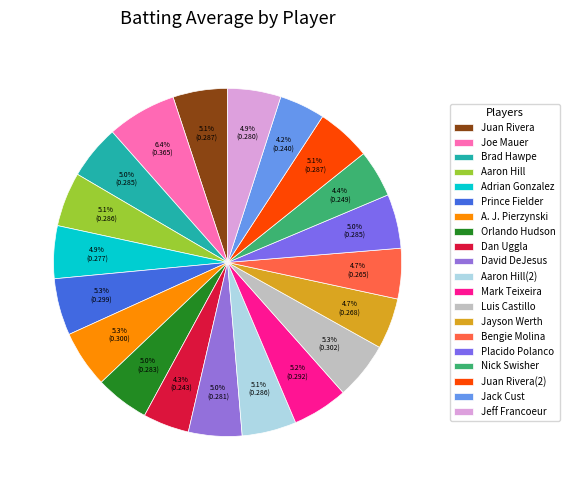

What is the smallest slice in the pie chart?

Jack Cust